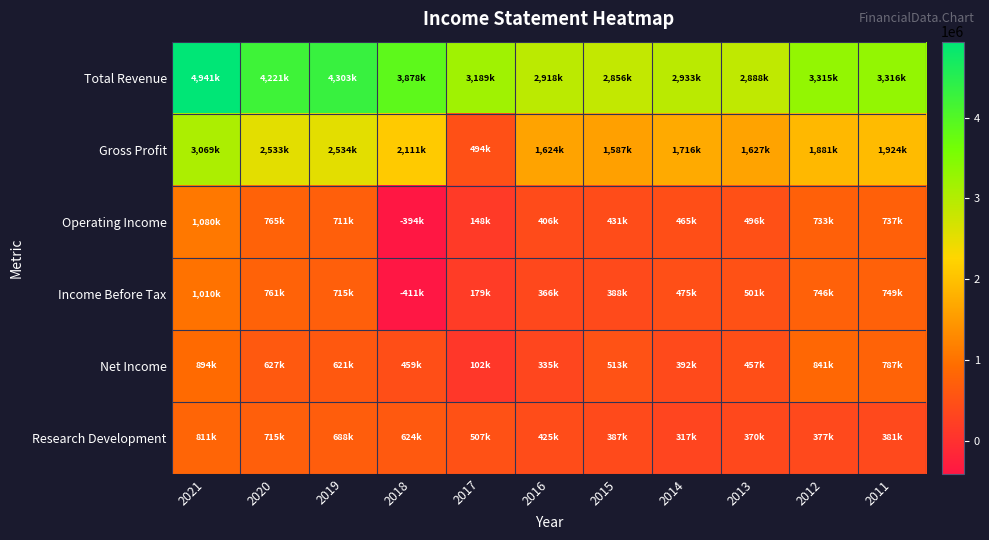

Reading left to right, what are all the values shown in this chart?

Total Revenue: 2021=4941000	2020=4221000	2019=4303000	2018=3878000	2017=3189000	2016=2918000	2015=2856000	2014=2933000	2013=2888000	2012=3315000	2011=3316000
Gross Profit: 2021=3069000	2020=2533000	2019=2534000	2018=2111000	2017=494000	2016=1624000	2015=1587000	2014=1716000	2013=1627000	2012=1881000	2011=1924000
Operating Income: 2021=1080000	2020=765000	2019=711000	2018=-394000	2017=148000	2016=406000	2015=431000	2014=465000	2013=496000	2012=733000	2011=737000
Income Before Tax: 2021=1010000	2020=761000	2019=715000	2018=-411000	2017=179000	2016=366000	2015=388000	2014=475000	2013=501000	2012=746000	2011=749000
Net Income: 2021=894000	2020=627000	2019=621000	2018=459000	2017=102000	2016=335000	2015=513000	2014=392000	2013=457000	2012=841000	2011=787000
Research Development: 2021=811000	2020=715000	2019=688000	2018=624000	2017=507000	2016=425000	2015=387000	2014=317000	2013=370000	2012=377000	2011=381000